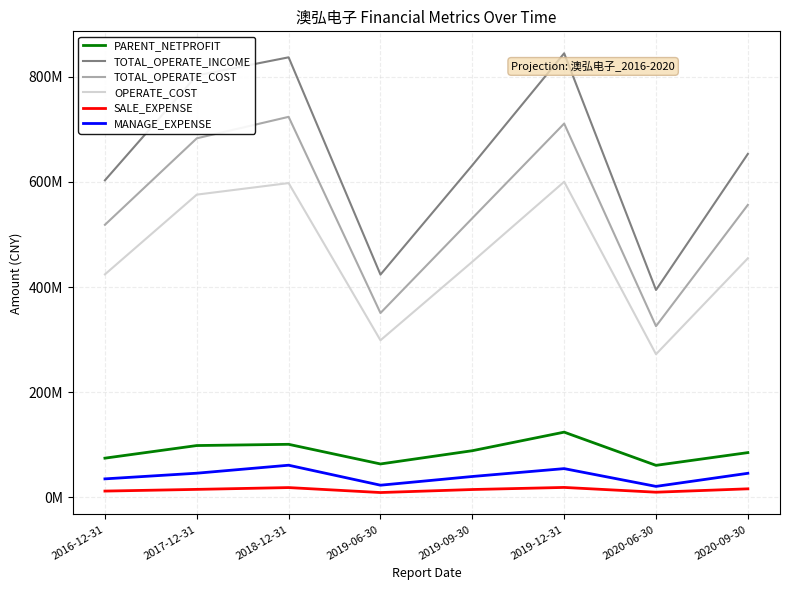

Which label corresponds to the largest value in the chart?

2019-12-31